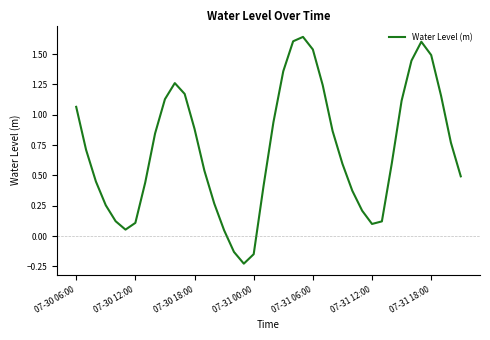

What is the difference between the maximum and minimum values?

1.9